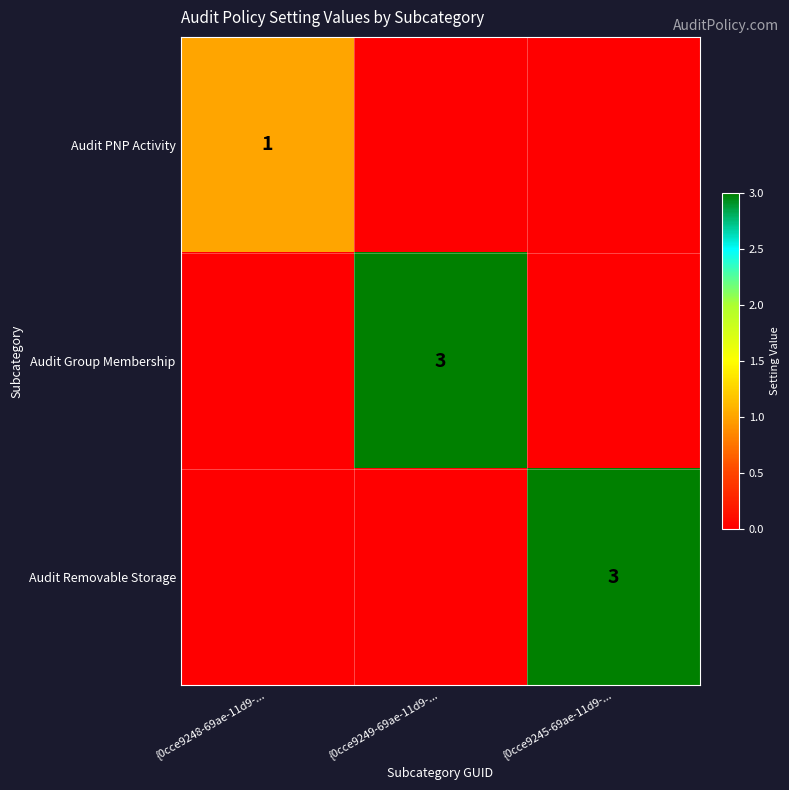

True or false: Audit Removable Storage has a value of 3 at {0cce9245-69ae-11d9-....

True